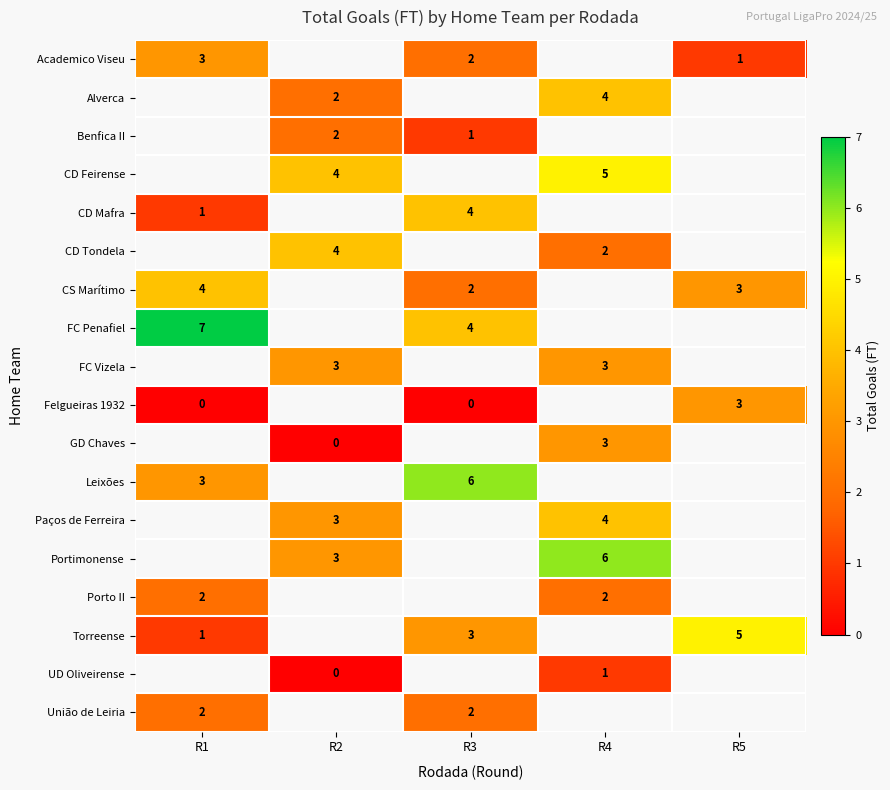

The value of Torreense at R1 is 2. True or false?

False